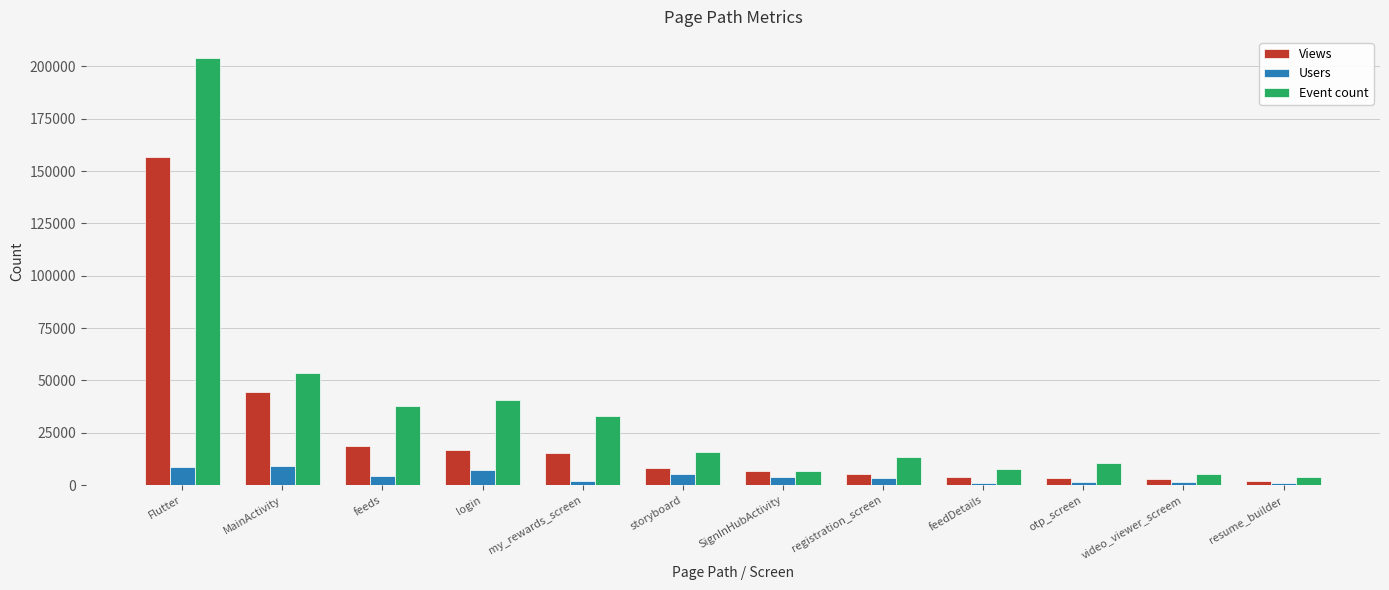

Is the value of Event count at my_rewards_screen greater than the value of Views at my_rewards_screen?

Yes